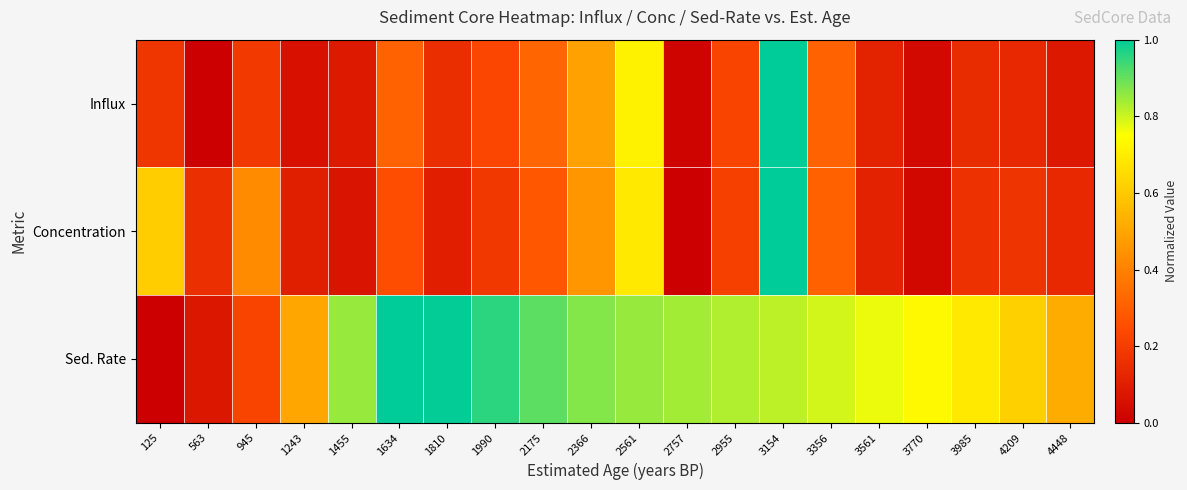

Which series has the largest range (max minus min)?

Influx